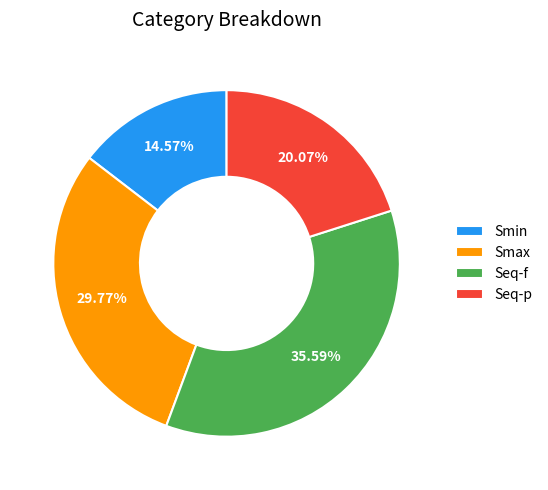

How many slices are in this pie chart?

4